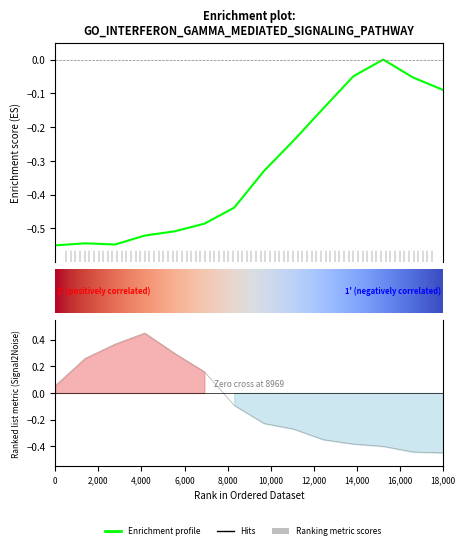

What is the smallest value displayed?

-0.6